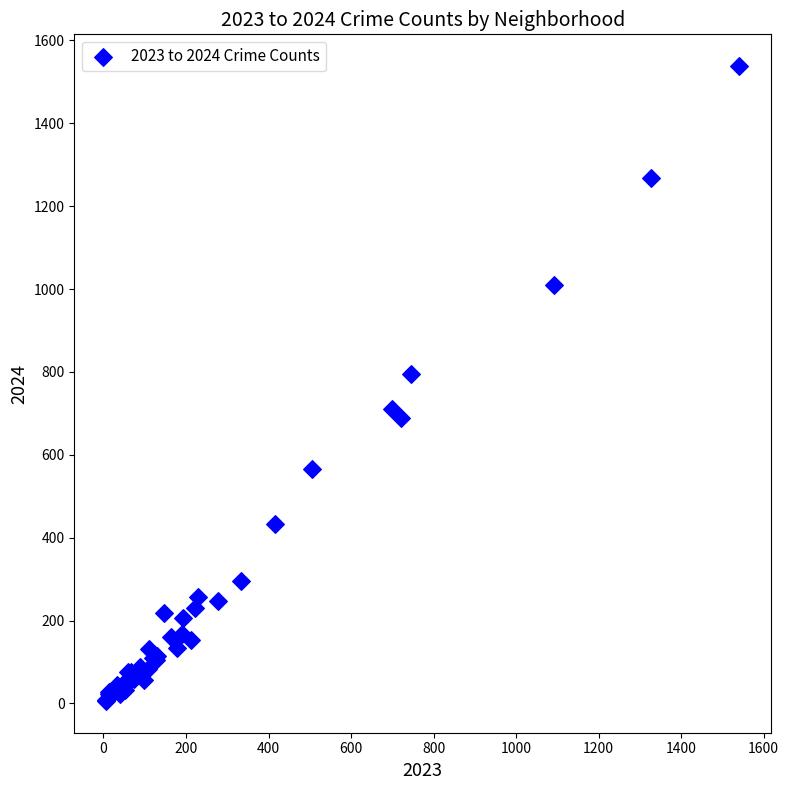

What Y value in the scatter plot is closest to 772?

796